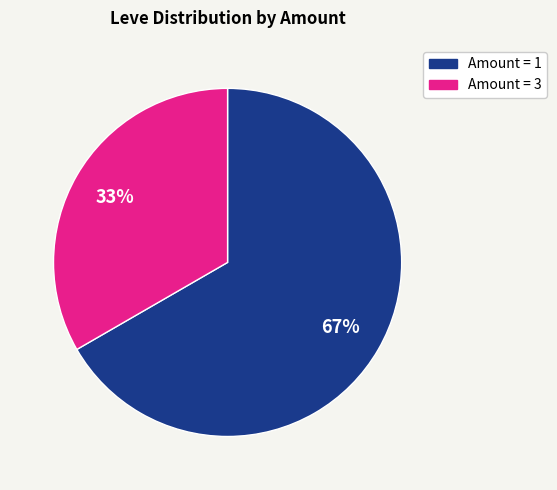

To the nearest percent, what is the average slice percentage?

50%